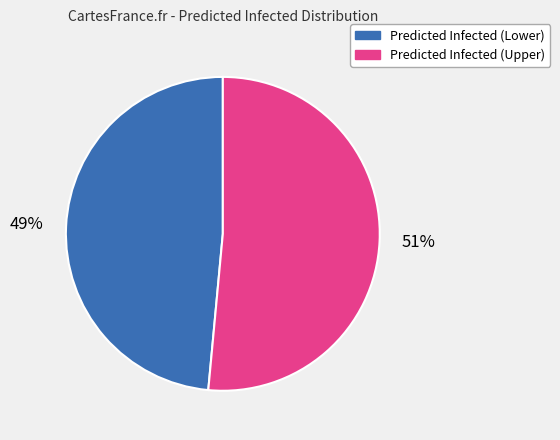

True or false: Predicted Infected (Upper) accounts for 51% of the total.

True